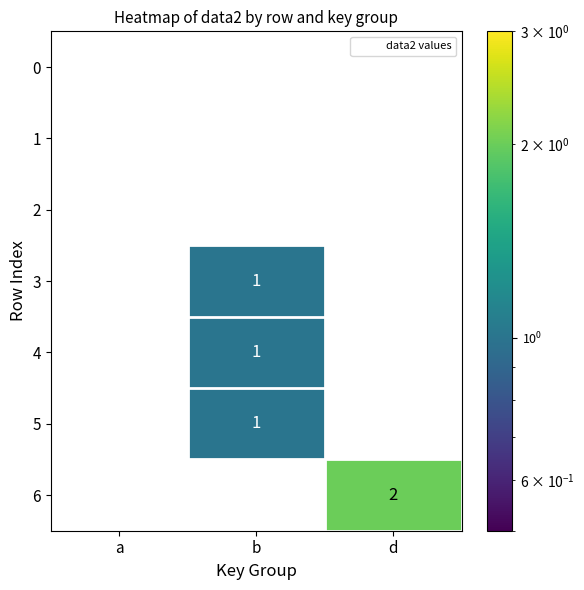

Which series has the largest range (max minus min)?

6